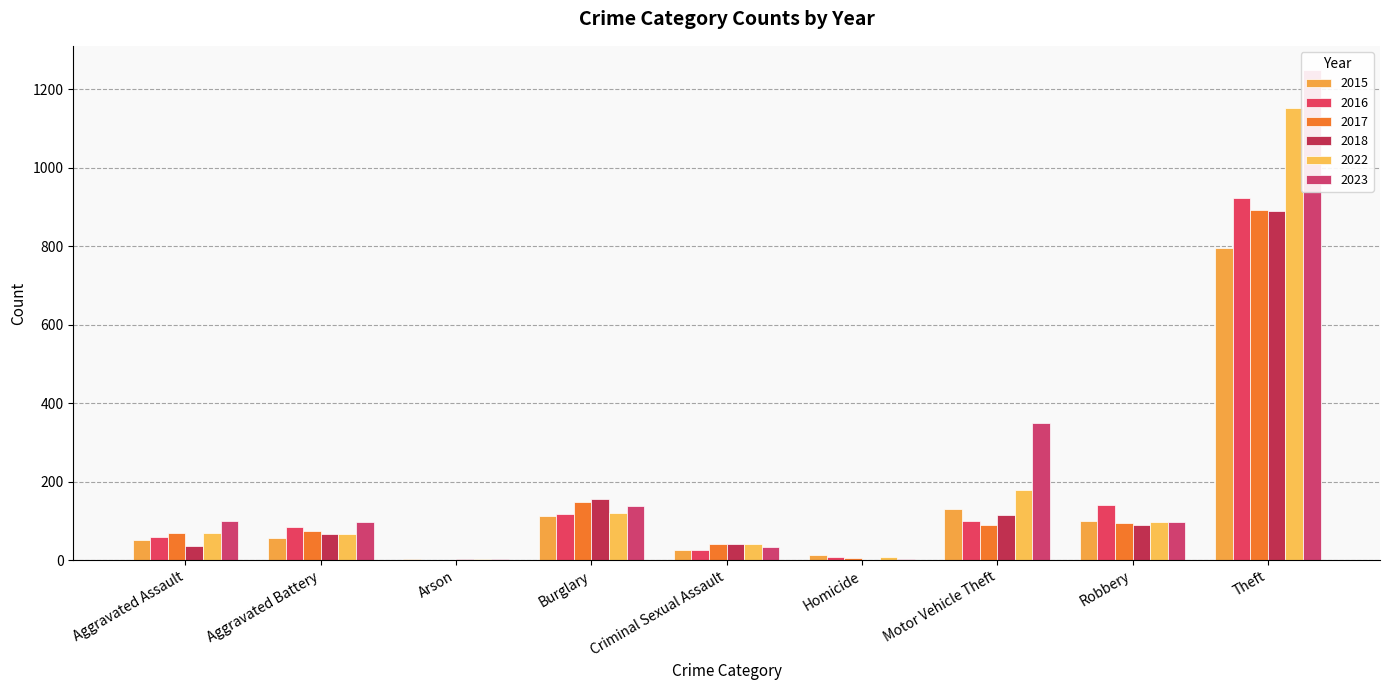

What is the spread (max minus min) of values at Robbery?

50